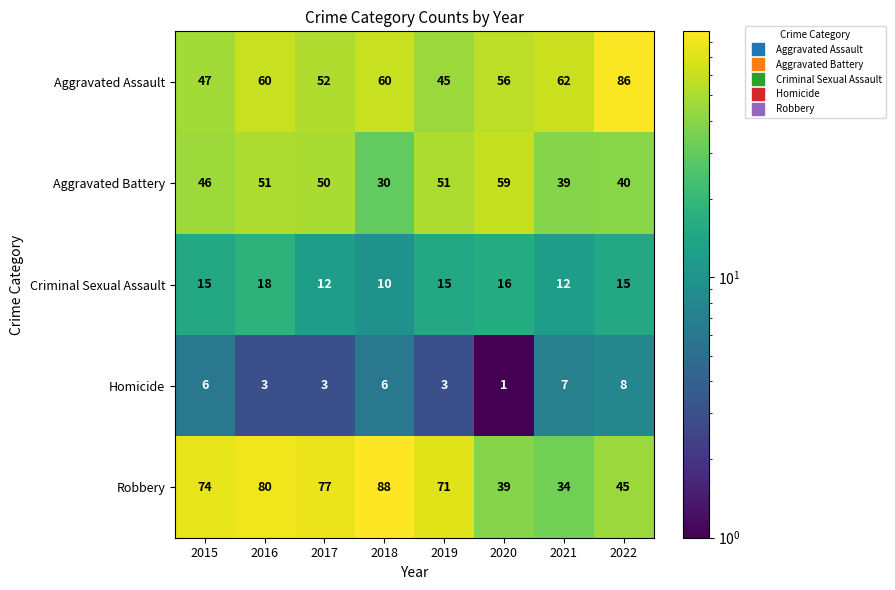

Which series has the largest total across all categories?

Robbery